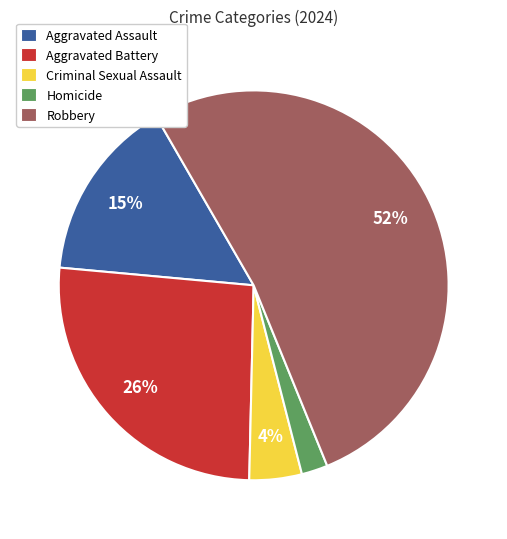

To the nearest percent, what is the difference between the Robbery and Aggravated Assault slice percentages?

37%